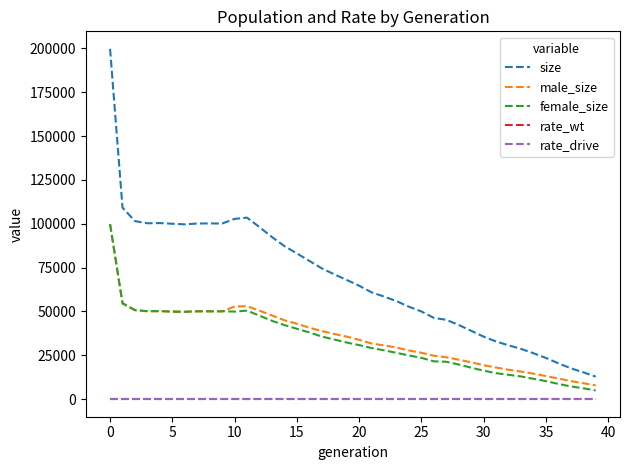

True or false: size and female_size intersect in this chart.

False